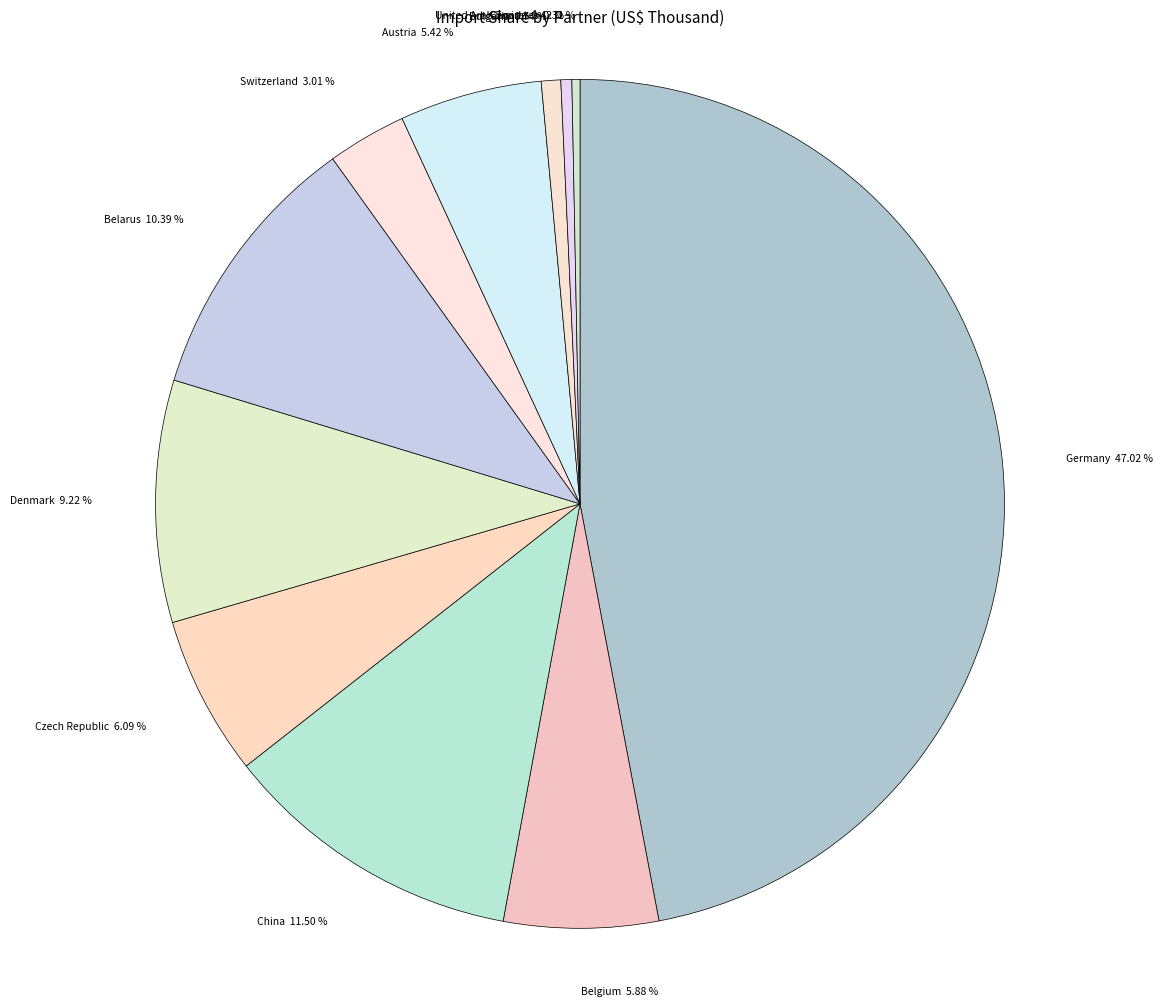

To the nearest percent, what is the combined percentage of Switzerland and Bulgaria?

4%